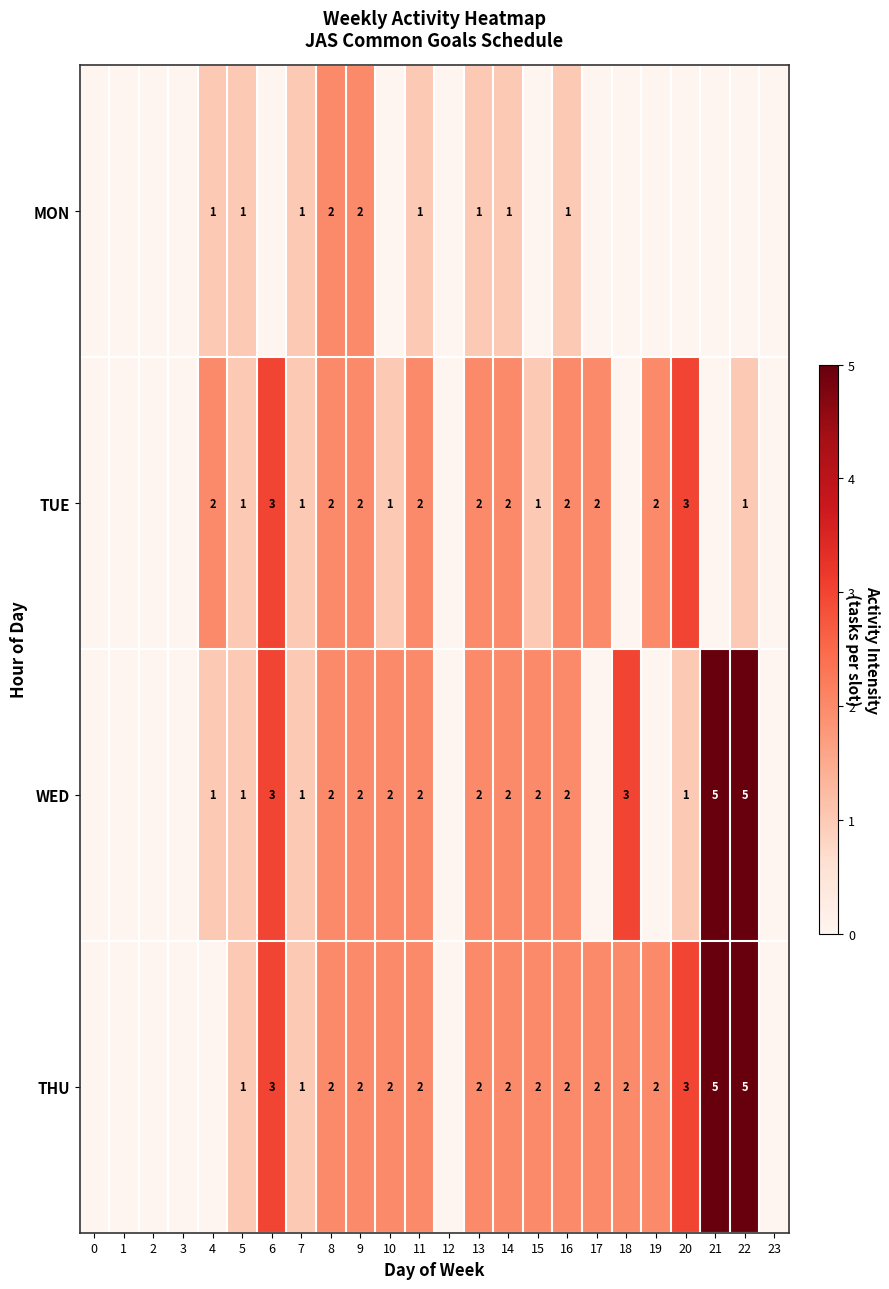

Is it true that THU equals 2 at 13?

True